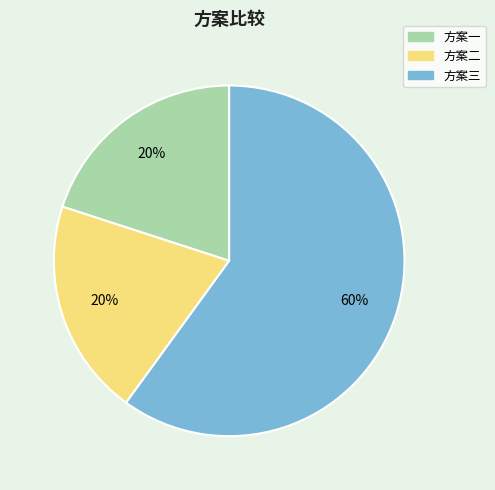

To the nearest percent, what is the average slice percentage?

33%